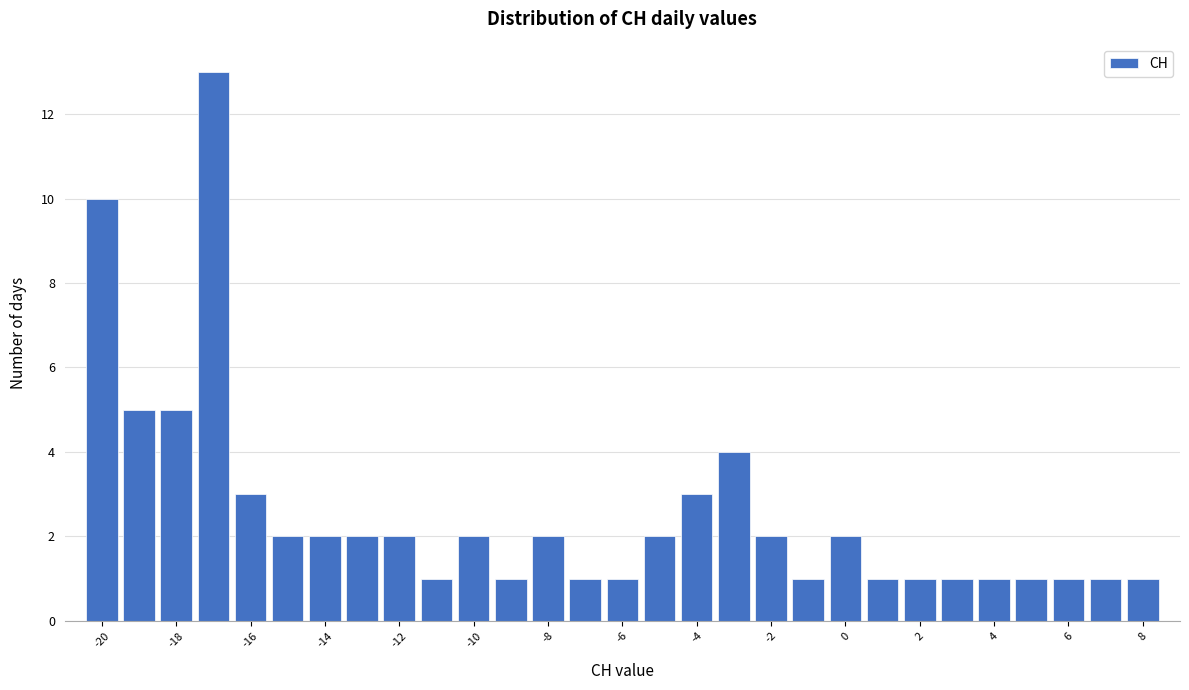

Reading left to right, list every bar in this chart as the range it spans on the x-axis followed by its height. Neither the bar edges nor the heights are printed on the chart, so give them approximately, as read against the axes.

-20.5 to -19.5: 10
-19.5 to -18.5: 5
-18.5 to -17.5: 5
-17.5 to -16.5: 13
-16.5 to -15.5: 3
-15.5 to -14.5: 2
-14.5 to -13.5: 2
-13.5 to -12.5: 2
-12.5 to -11.5: 2
-11.5 to -10.5: 1
-10.5 to -9.5: 2
-9.5 to -8.5: 1
-8.5 to -7.5: 2
-7.5 to -6.5: 1
-6.5 to -5.5: 1
-5.5 to -4.5: 2
-4.5 to -3.5: 3
-3.5 to -2.5: 4
-2.5 to -1.5: 2
-1.5 to -0.5: 1
-0.5 to 0.5: 2
0.5 to 1.5: 1
1.5 to 2.5: 1
2.5 to 3.5: 1
3.5 to 4.5: 1
4.5 to 5.5: 1
5.5 to 6.5: 1
6.5 to 7.5: 1
7.5 to 8.5: 1